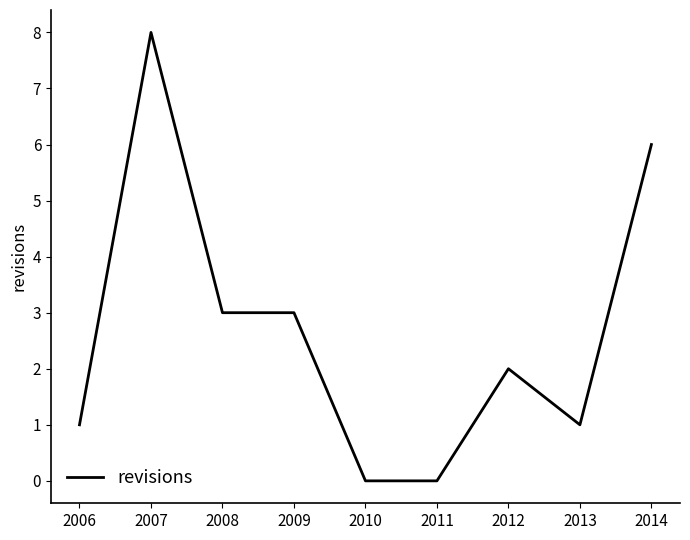

How many values are between 1 and 3?

5